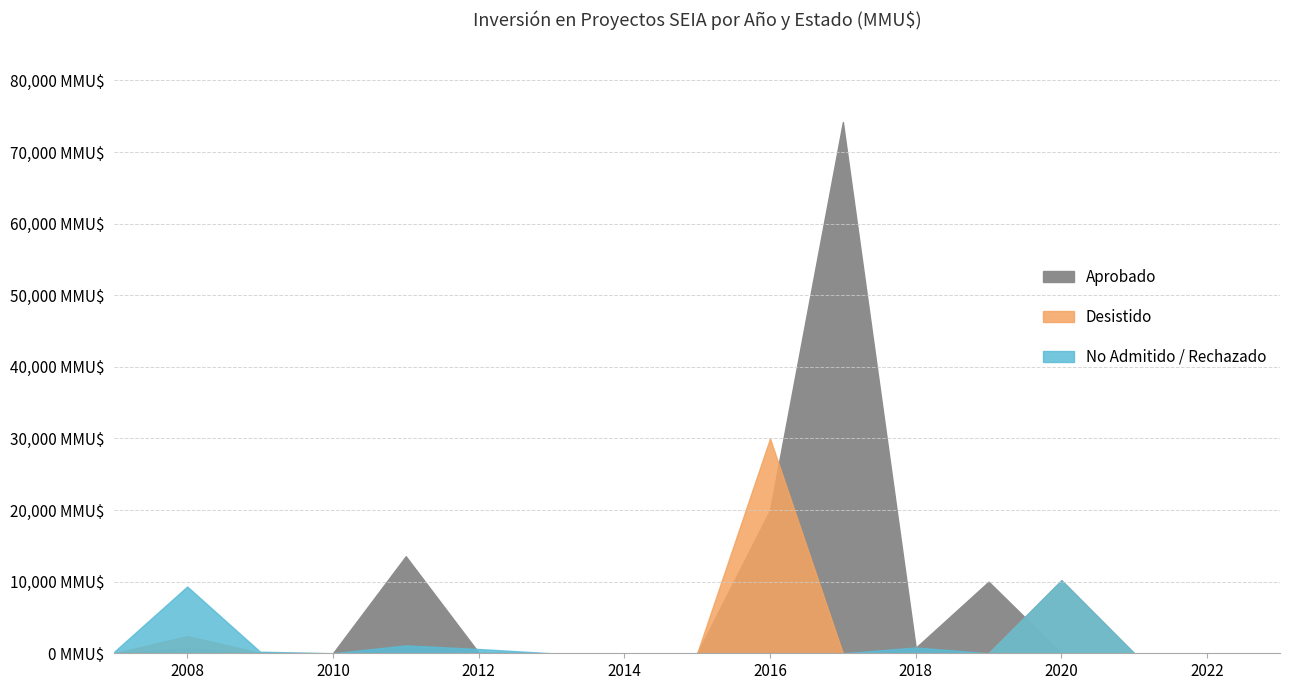

The value of Desistido at 2009 is 19. True or false?

False